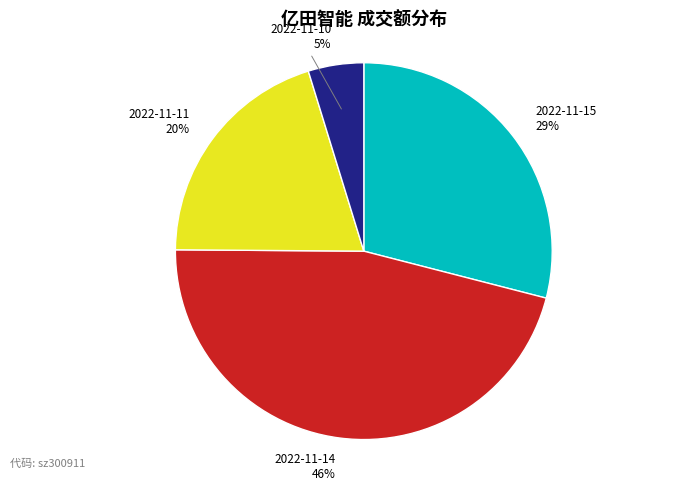

Is the sum of 2022-11-15 and 2022-11-14 greater than half?

Yes